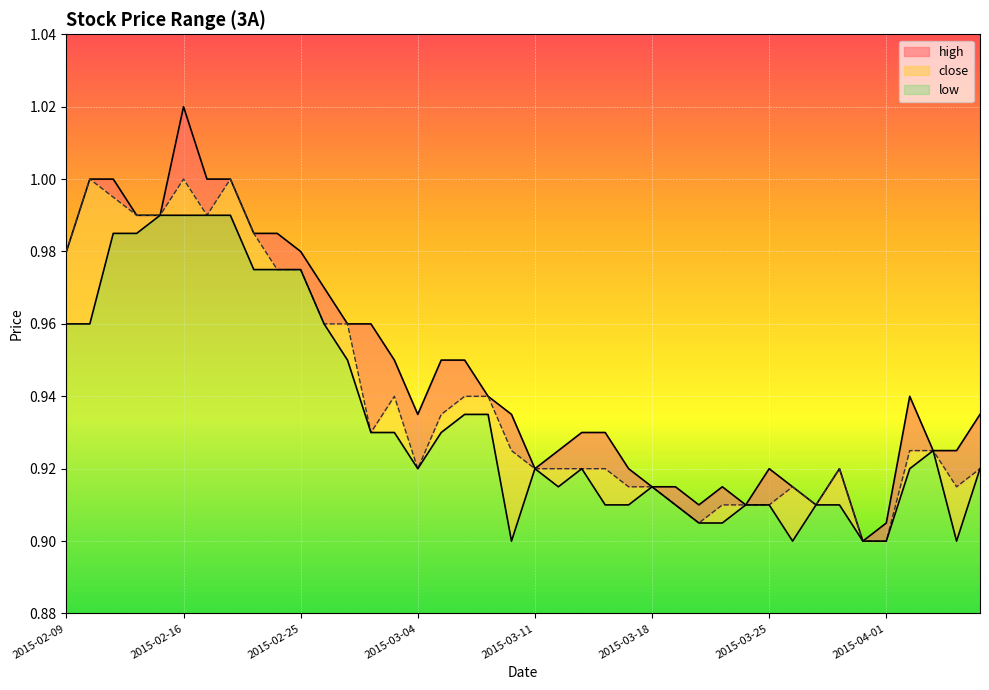

Reading right to left, what are all the values shown in this chart?

high: 0.9	0.9	0.9	0.9	0.9	0.9	0.9	0.9	0.9	0.9	0.9	0.9	0.9	0.9	0.9	0.9	0.9	0.9	0.9	0.9	0.9	0.9	0.9	0.9	0.9	0.9	1.0	1.0	1.0	1.0	1.0	1.0	1.0	1.0	1.0	1.0	1.0	1.0	1.0	1.0
close: 0.9	0.9	0.9	0.9	0.9	0.9	0.9	0.9	0.9	0.9	0.9	0.9	0.9	0.9	0.9	0.9	0.9	0.9	0.9	0.9	0.9	0.9	0.9	0.9	0.9	0.9	0.9	1.0	1.0	1.0	1.0	1.0	1.0	1.0	1.0	1.0	1.0	1.0	1.0	1.0
low: 0.9	0.9	0.9	0.9	0.9	0.9	0.9	0.9	0.9	0.9	0.9	0.9	0.9	0.9	0.9	0.9	0.9	0.9	0.9	0.9	0.9	0.9	0.9	0.9	0.9	0.9	0.9	0.9	1.0	1.0	1.0	1.0	1.0	1.0	1.0	1.0	1.0	1.0	1.0	1.0